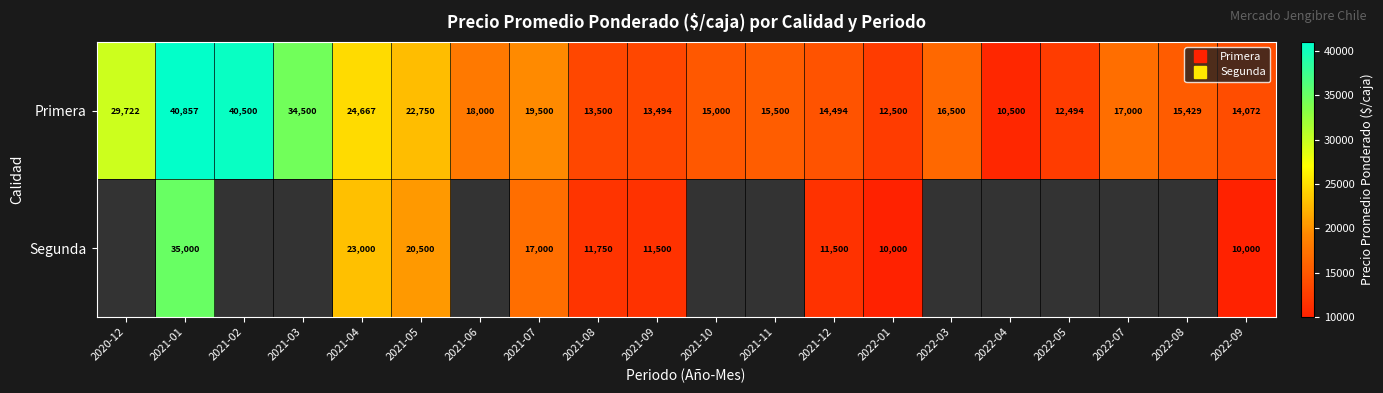

Which series has the largest range (max minus min)?

Primera